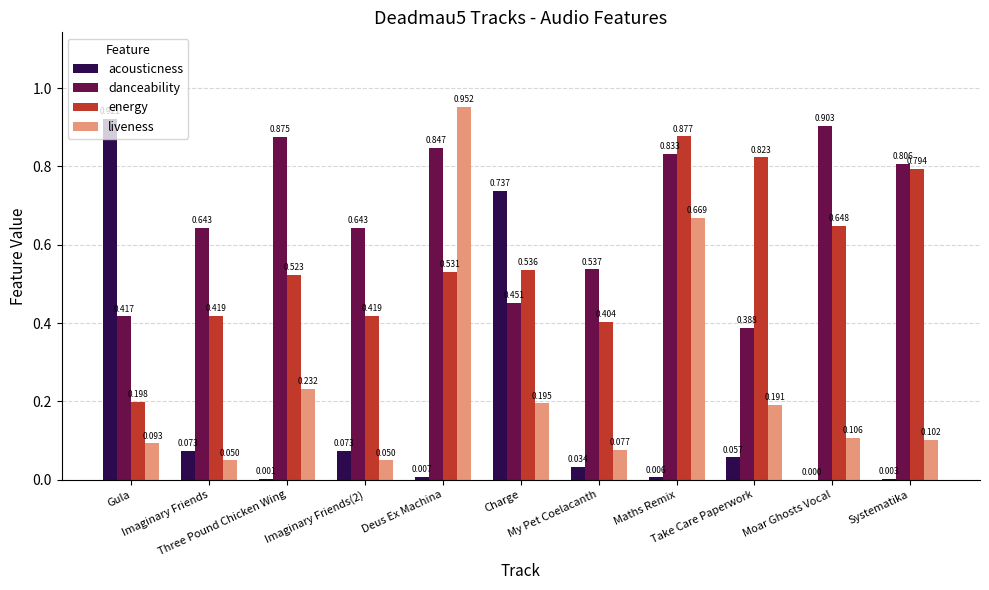

Which series has the largest total across all categories?

danceability